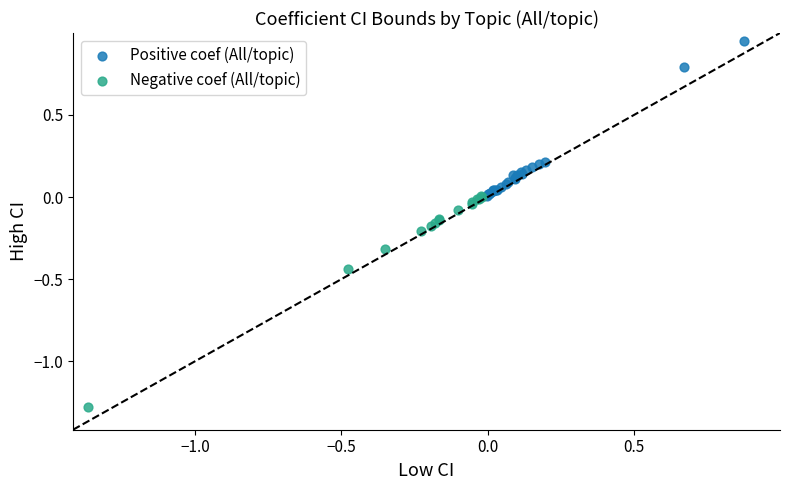

Which series reaches the minimum Y coordinate?

Negative coef (All/topic)